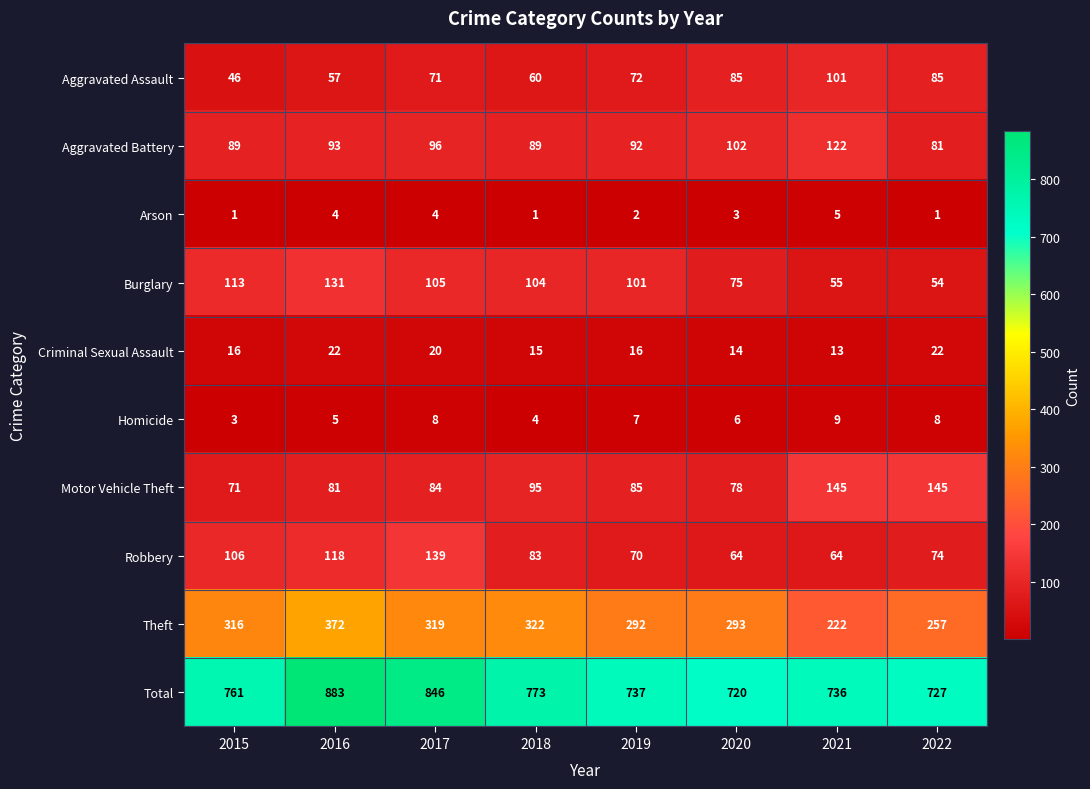

Count the number of categories in the chart.

8